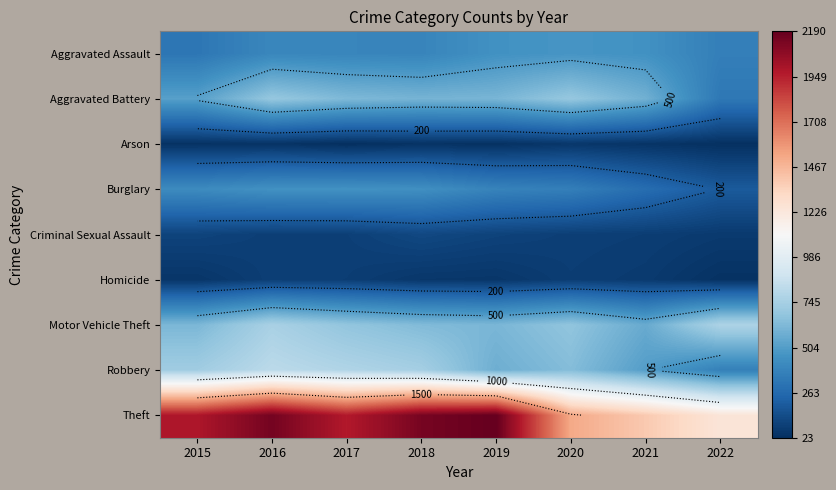

What is the approximate value of Robbery at 2019?

577